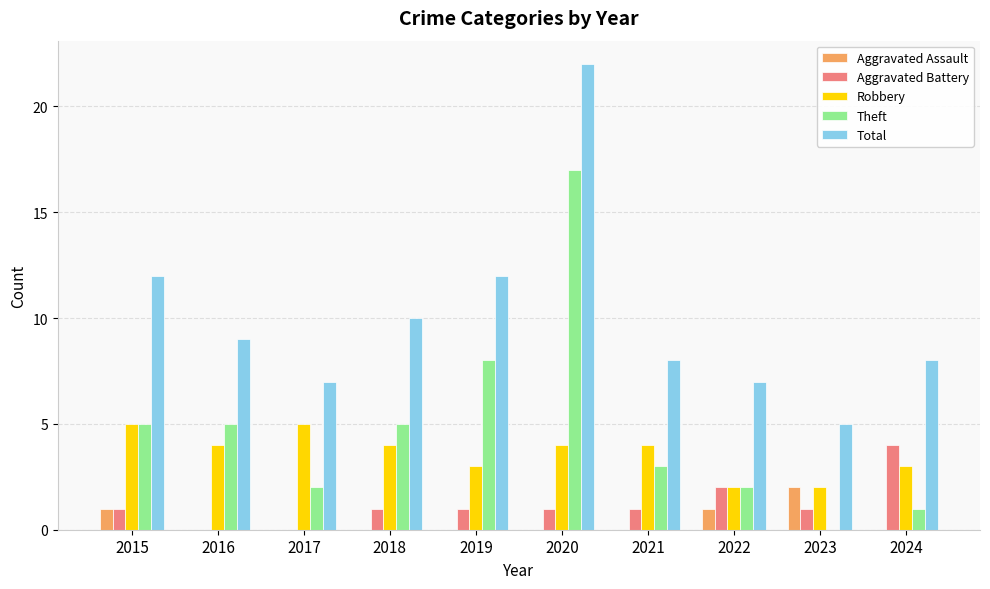

What is the sum of all Aggravated Battery values?

12